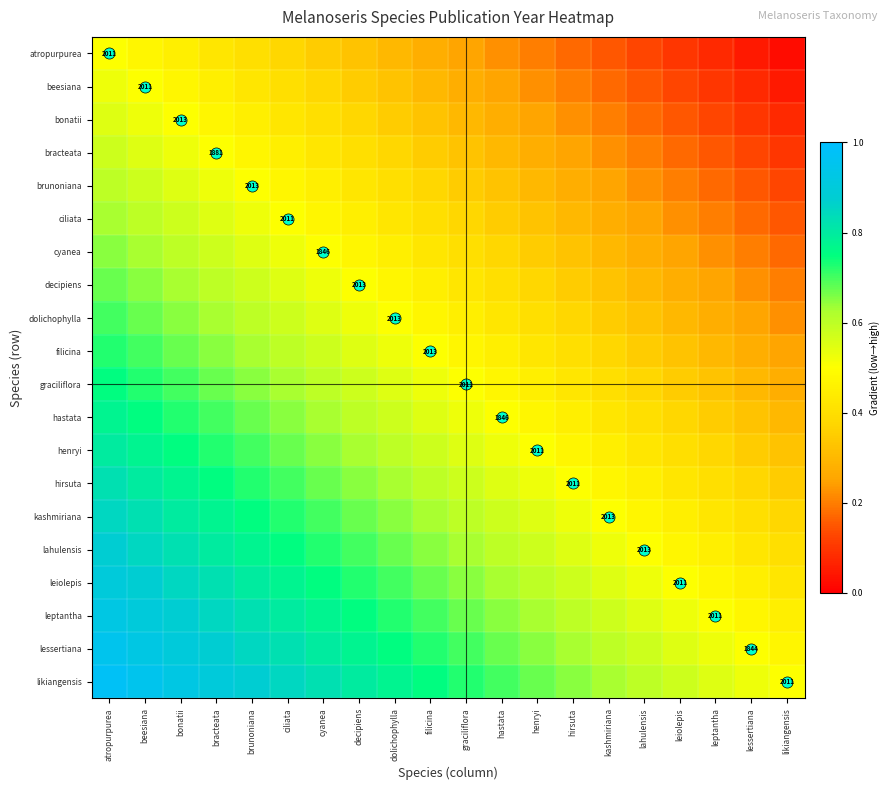

Which label corresponds to the largest value in the chart?

atropurpurea